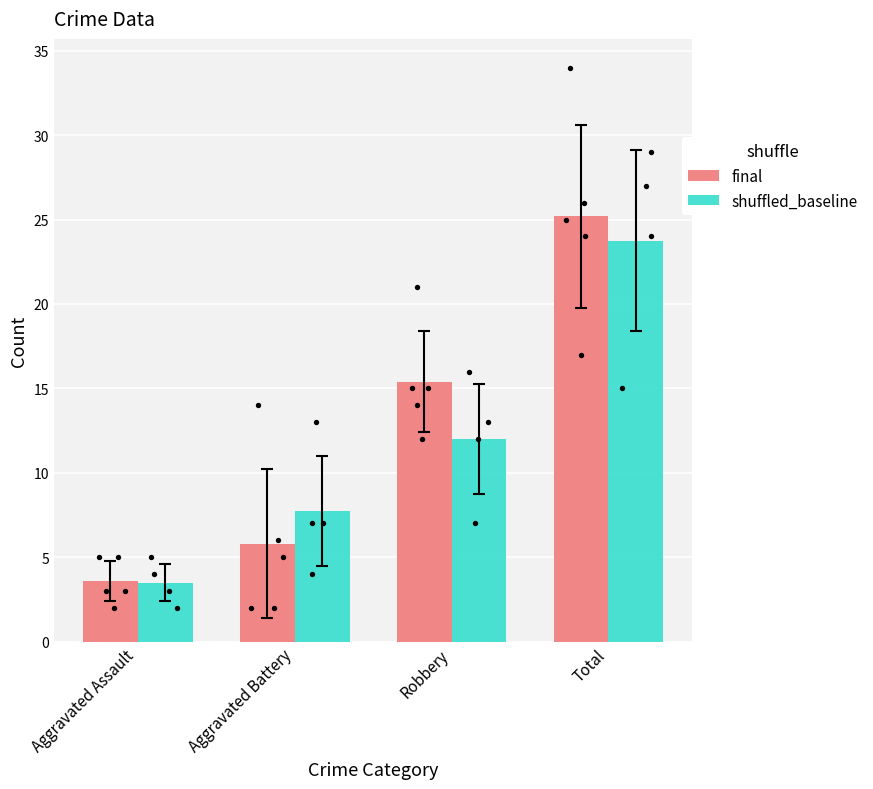

At which category is the sum across all series the highest?

Total